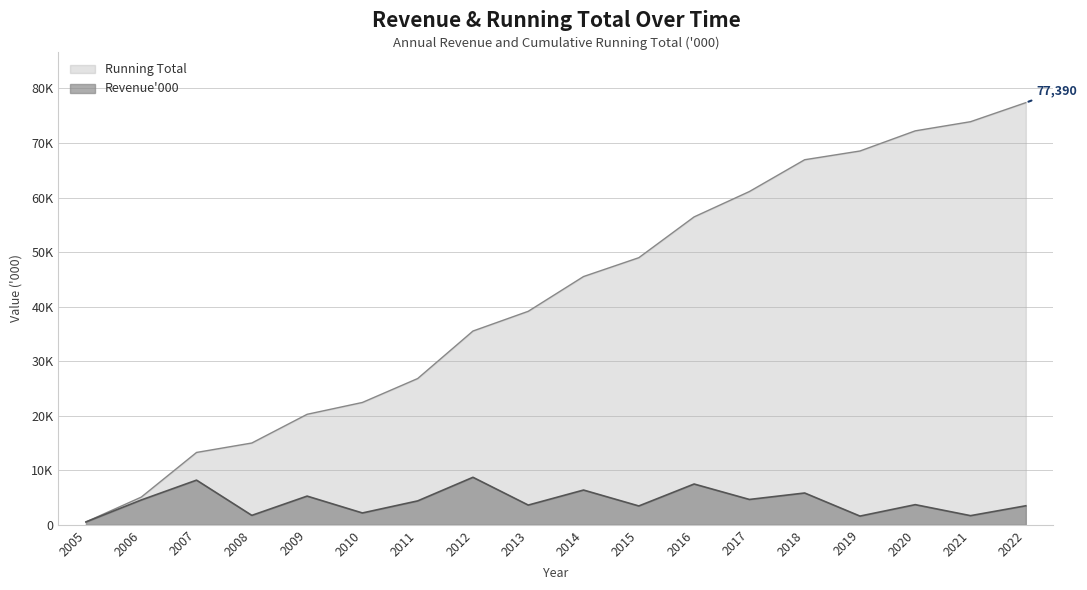

Reading right to left, extract all data points from this chart.

Revenue'000: 3490	1678	3695	1599	5831	4649	7478	3456	6372	3618	8709	4384	2172	5262	1730	8189	4550	528
Running Total: 77390	73900	72222	68527	66928	61097	56448	48970	45514	39142	35524	26815	22431	20259	14997	13267	5078	528